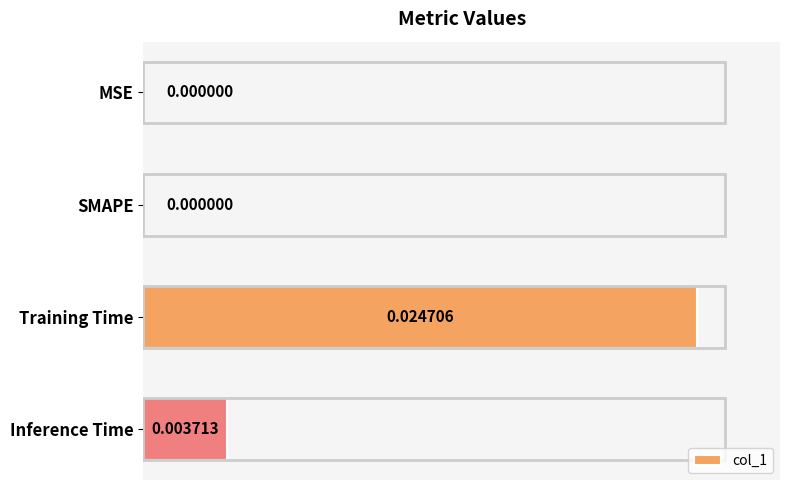

Which label corresponds to the largest value in the chart?

Training Time